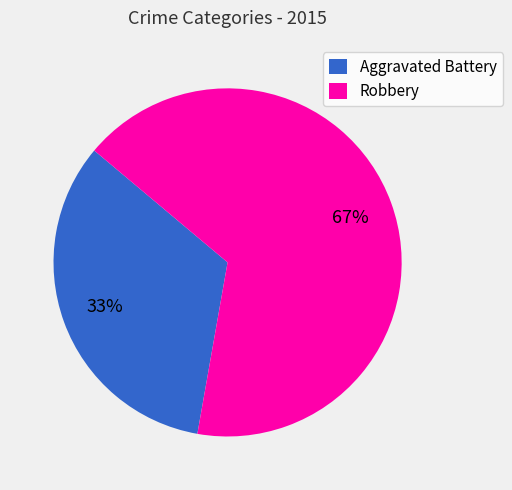

What is the largest slice in the pie chart?

Robbery